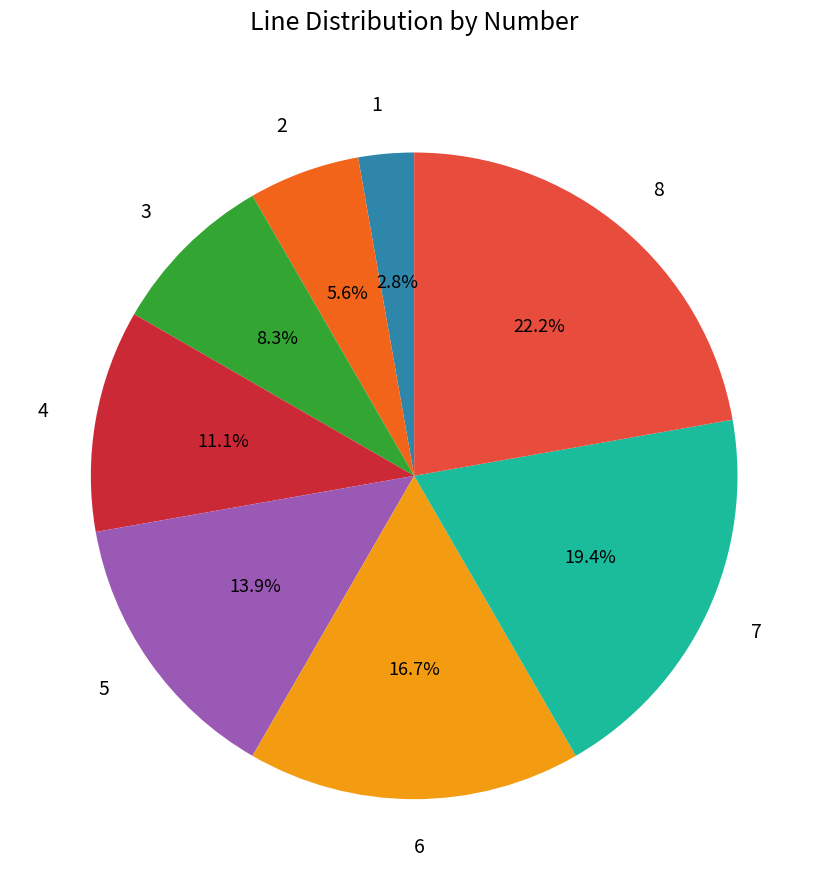

What percentage is NOT represented by 3?

91.7%